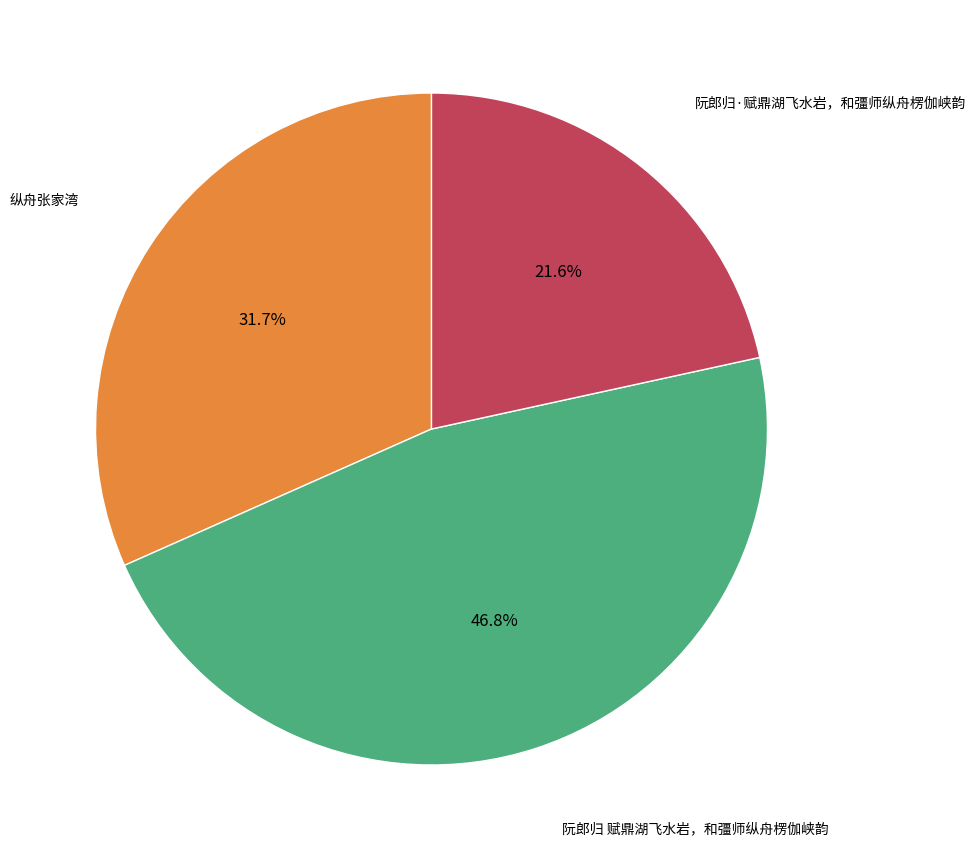

To the nearest percent, what is the difference between the 纵舟张家湾 and 阮郎归·赋鼎湖飞水岩，和彊师纵舟楞伽峡韵 slice percentages?

10%